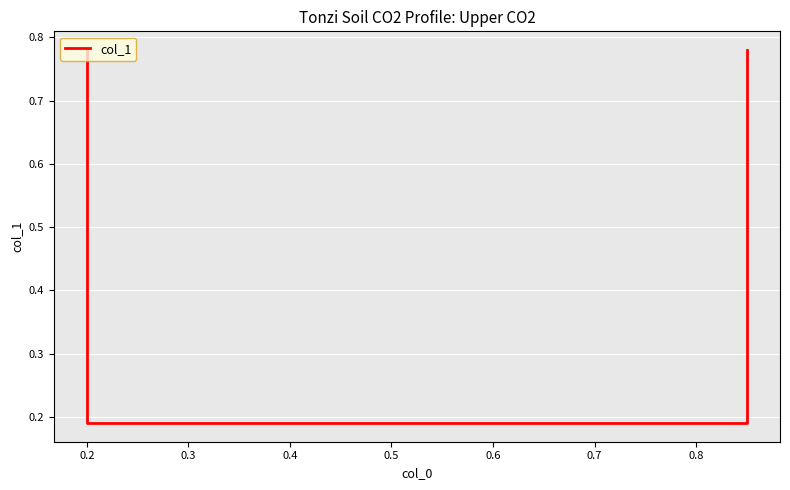

Which has a higher value, 0.4 or 0.2?

0.4